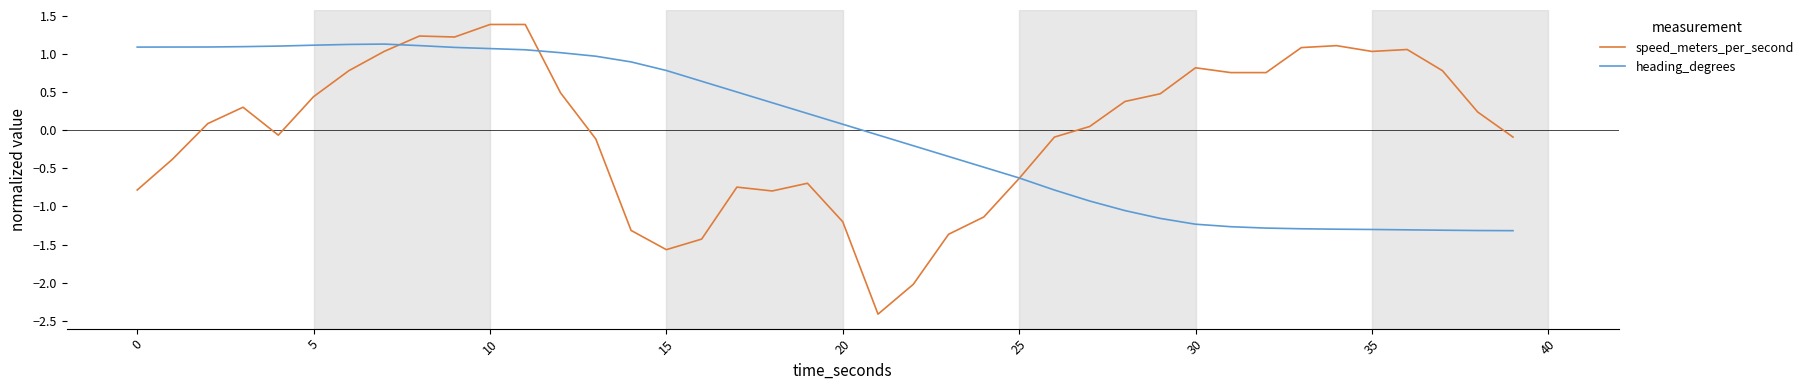

Count the number of data series in this chart.

2